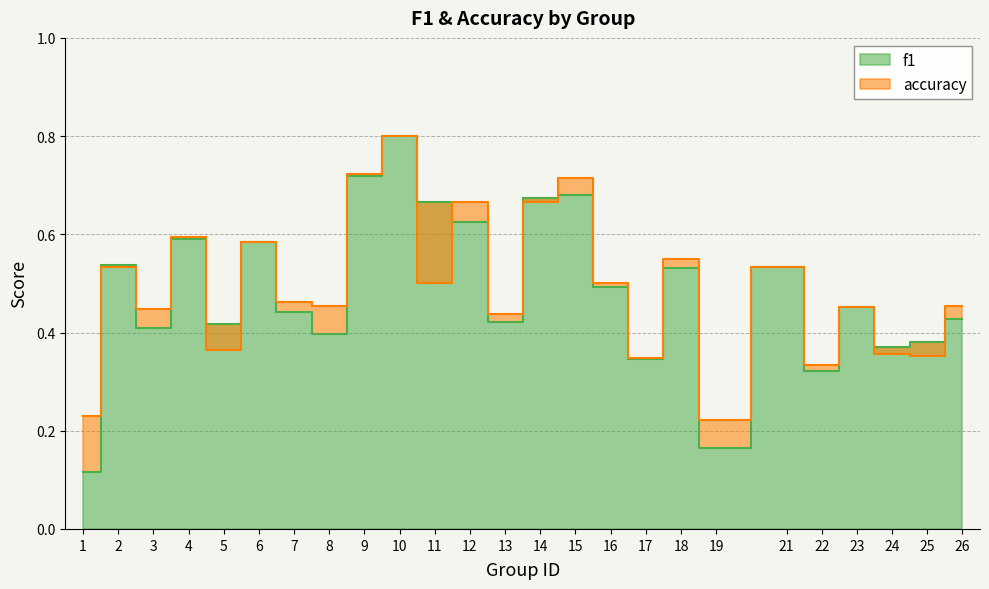

Where do f1 and accuracy first cross each other?

1 and 2